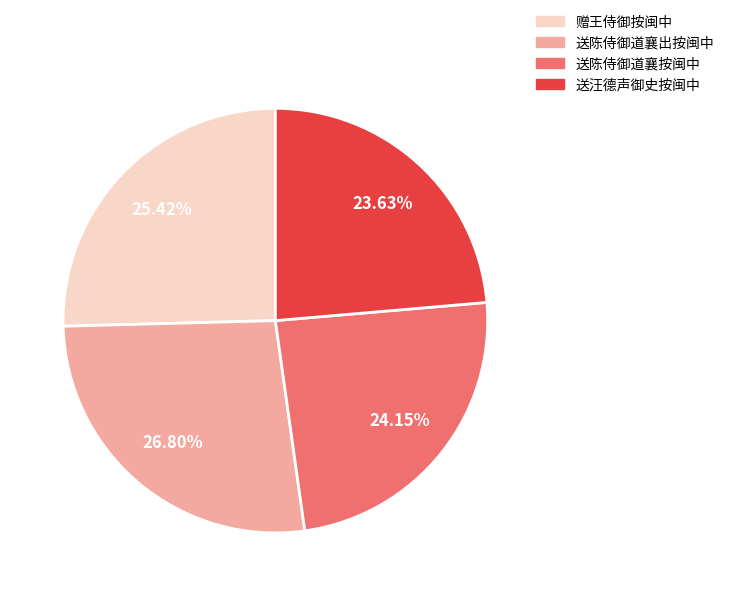

How many slices are in this pie chart?

4